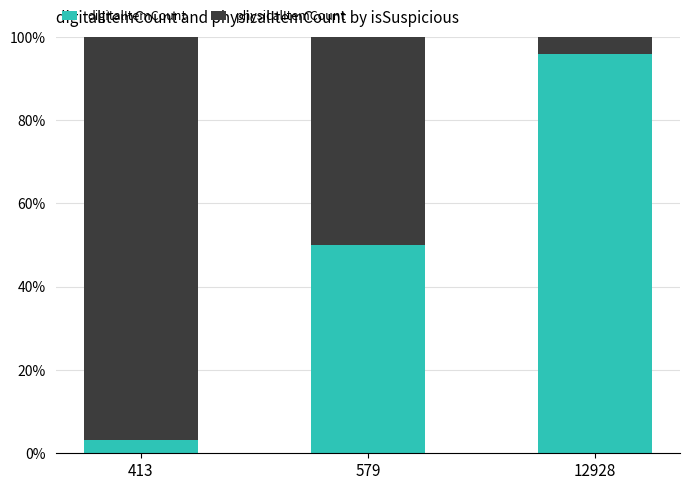

What is the total value across all series at 579?

100.0